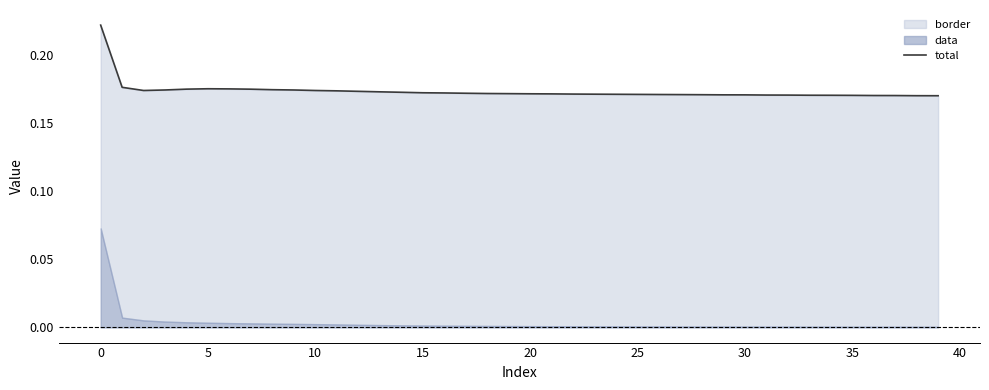

What is the average value?

0.2